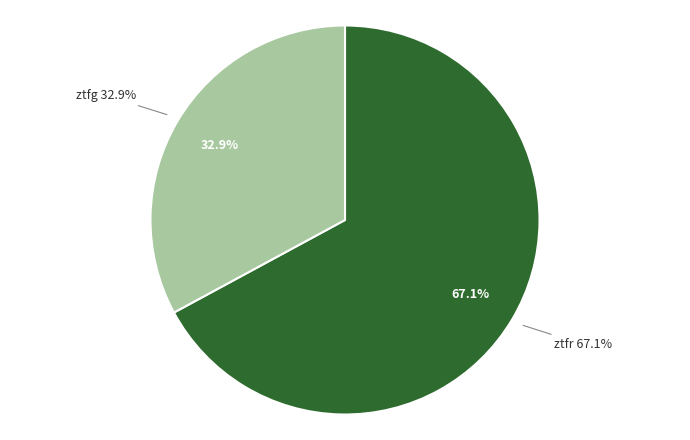

How many segments does this pie chart have?

2